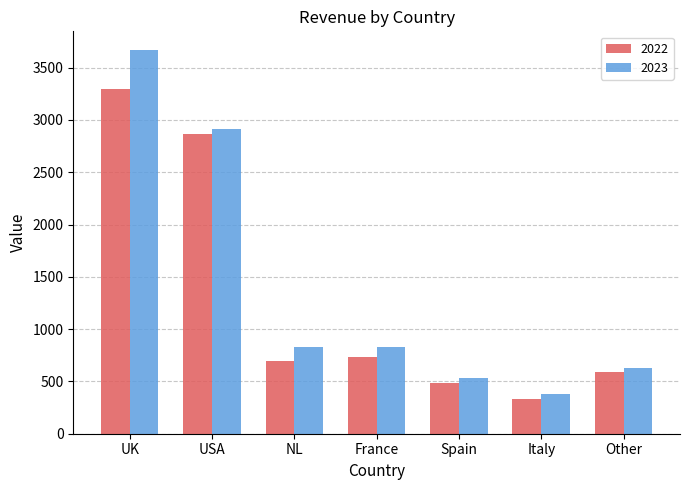

What is the difference between the maximum and minimum values in the 2023 series?

3282